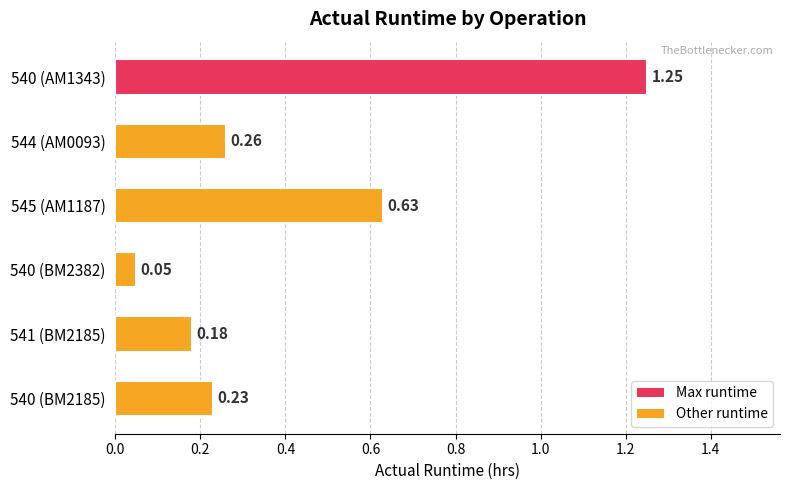

What is the change in value from 545 (AM1187) to 540 (BM2382)?

-0.6